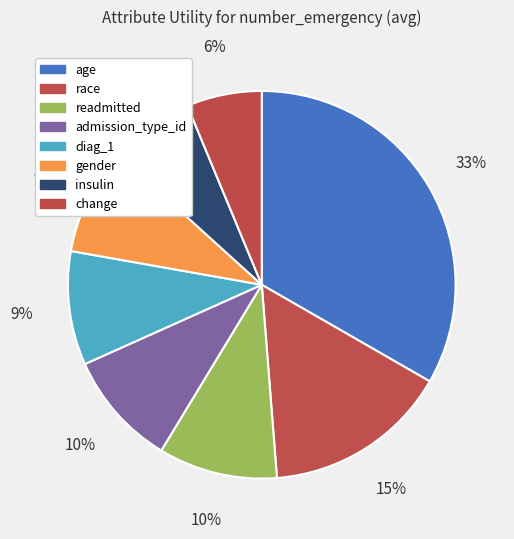

Combined, do insulin and gender account for over 50%?

No